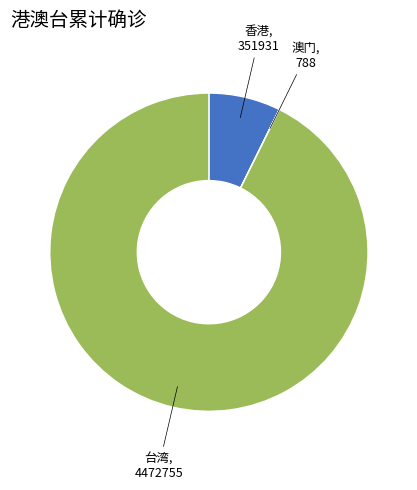

Is there a majority slice in this chart?

Yes